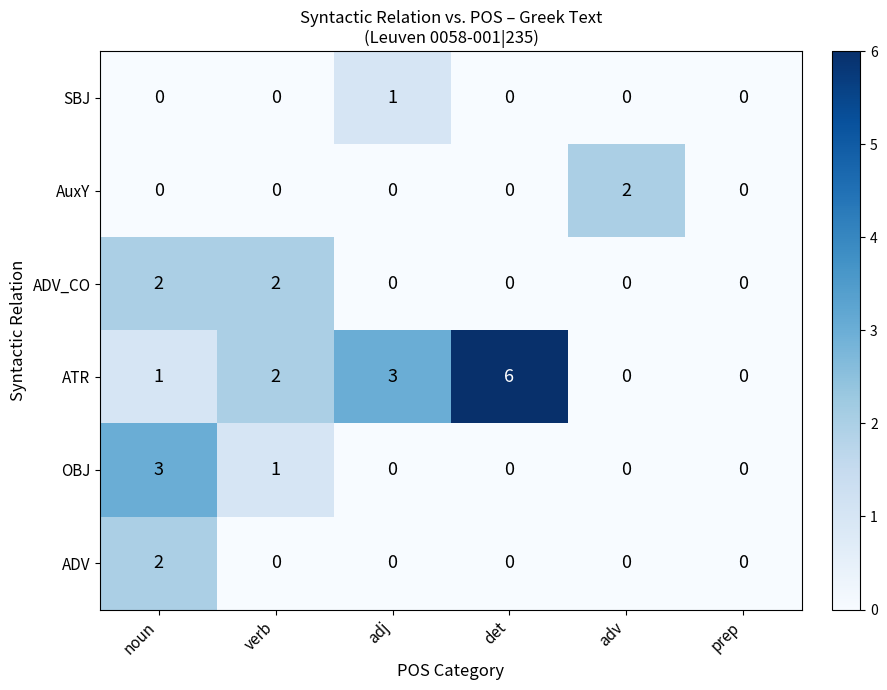

Which series has the largest range (max minus min)?

ATR